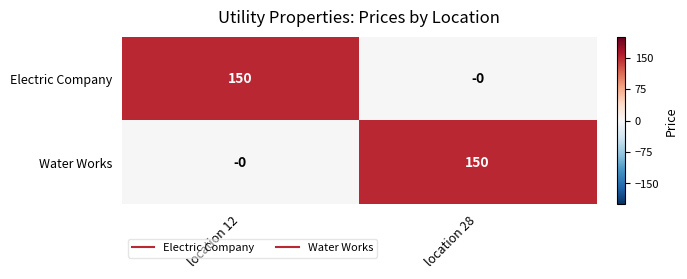

At which label is Water Works closest to 75?

location 12